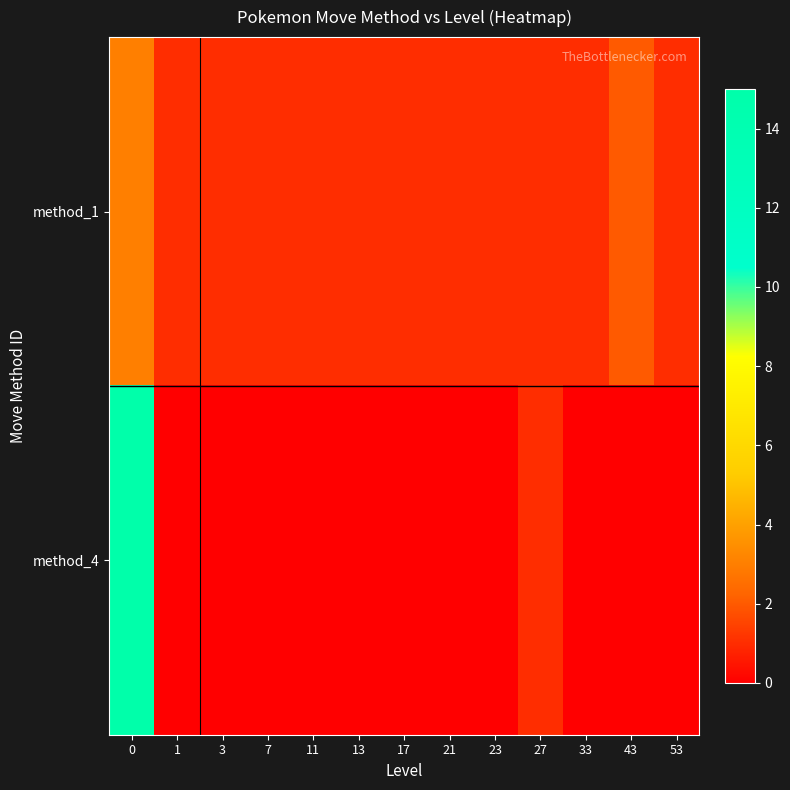

Which has a higher value, 53 or 23?

53